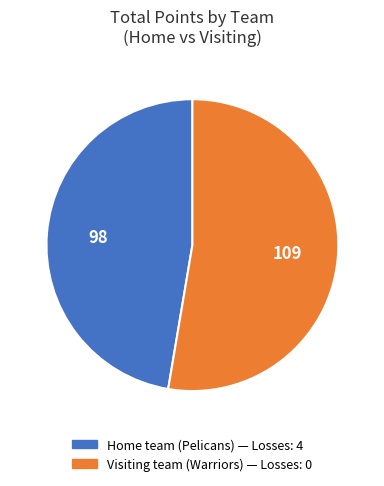

Is it true that Home team (Pelicans) is 99% of the pie?

False